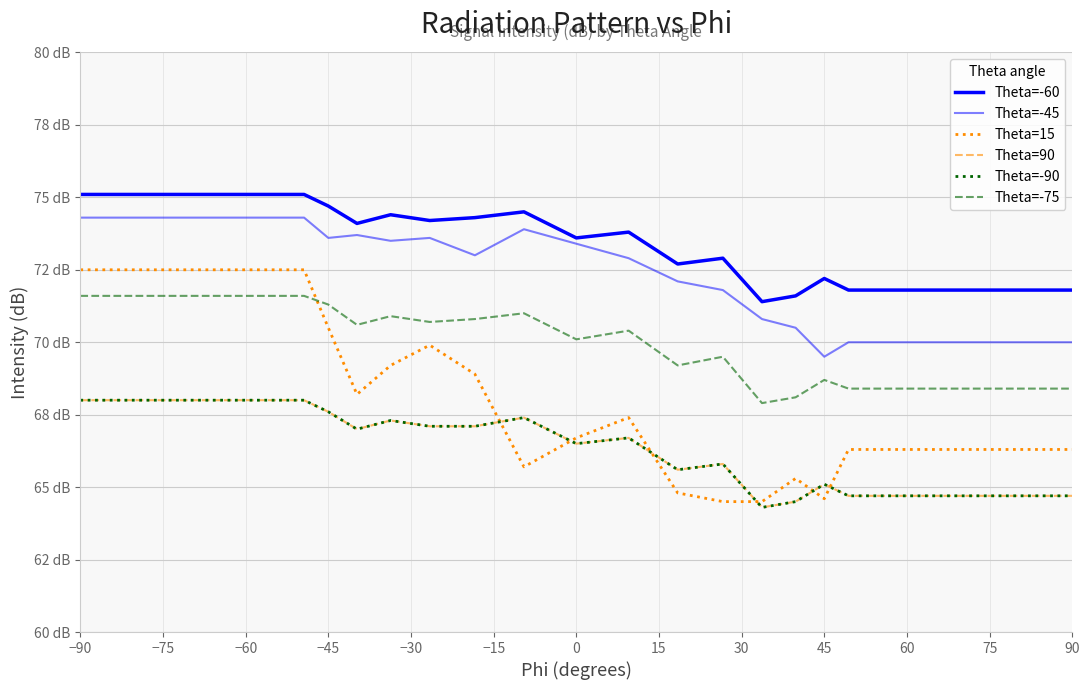

Does the chart display data point markers on the line(s)?

No